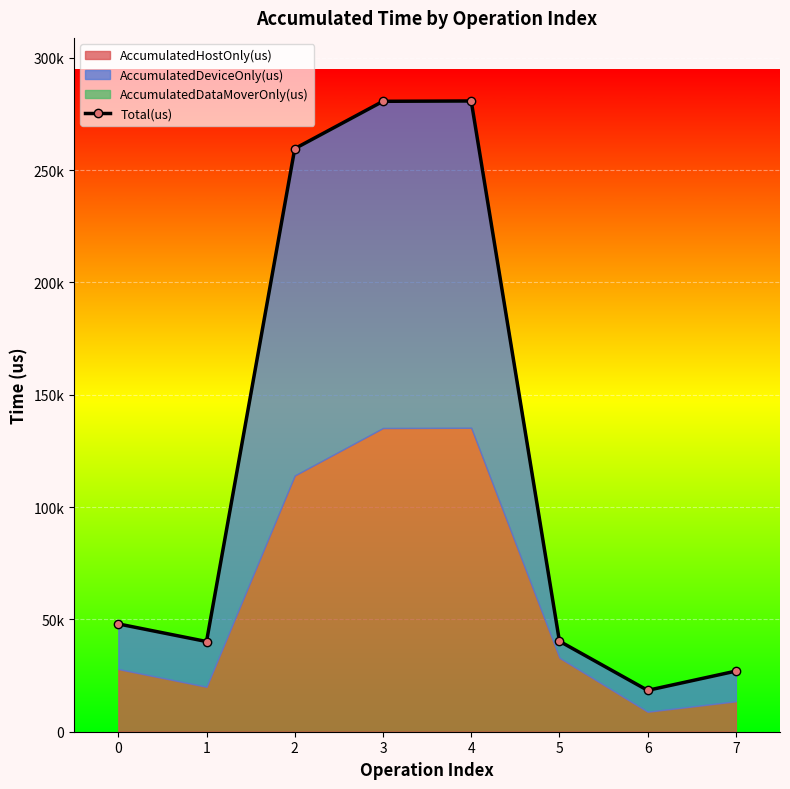

Which has a higher value, 6 or 4?

4